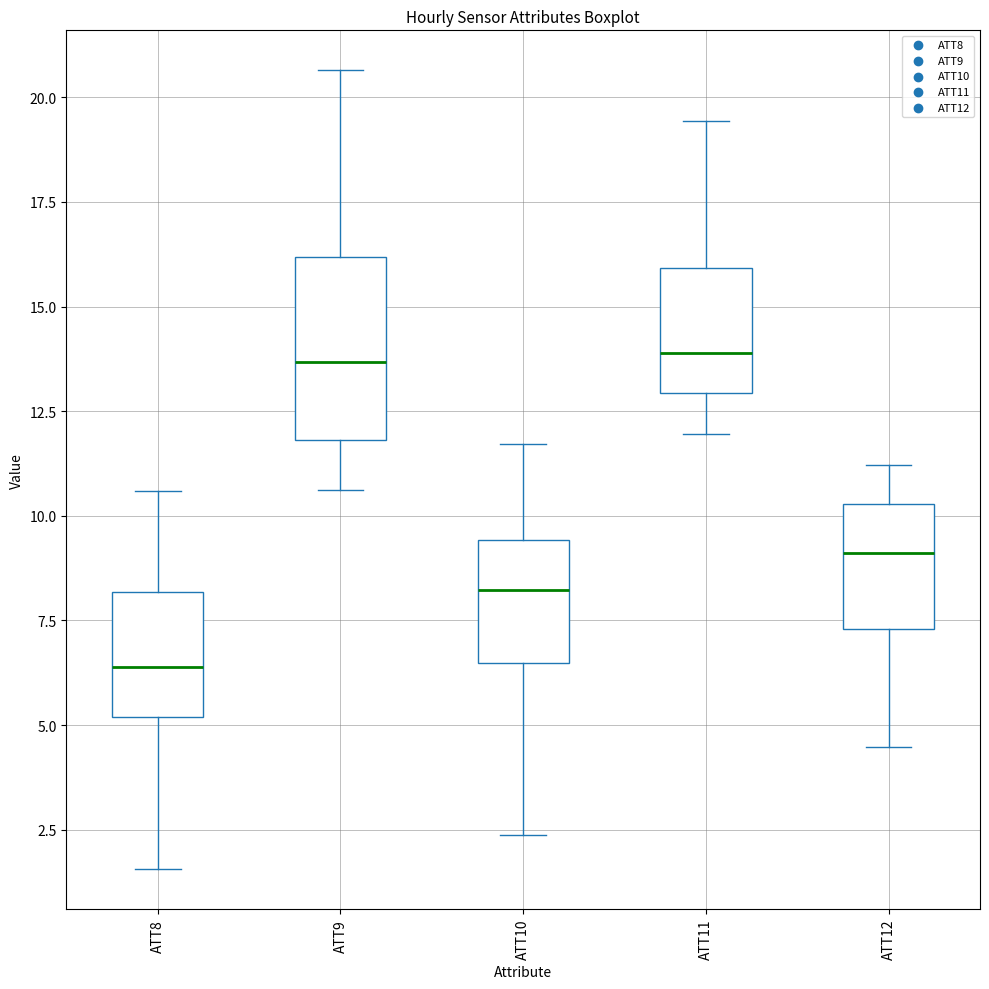

Reading left to right, read every box against the y-axis: the position of its median line, the range the box covers, and the ends of its whiskers. The values are not printed on the chart, so give them approximately, as read against the axis.

ATT8: median 6.5, box 5.0 to 8.0, whiskers 1.5 to 10.5
ATT9: median 13.5, box 12.0 to 16.0, whiskers 10.5 to 20.5
ATT10: median 8.0, box 6.5 to 9.5, whiskers 2.5 to 11.5
ATT11: median 14.0, box 13.0 to 16.0, whiskers 12.0 to 19.5
ATT12: median 9.0, box 7.5 to 10.5, whiskers 4.5 to 11.0